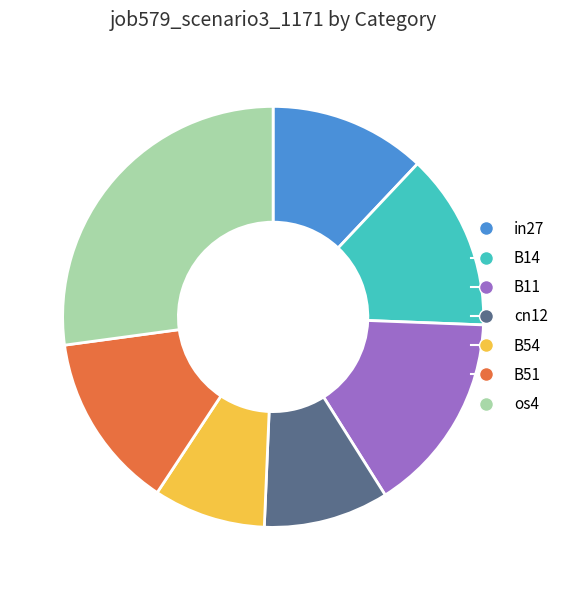

Which has a higher value, os4 or B14?

os4